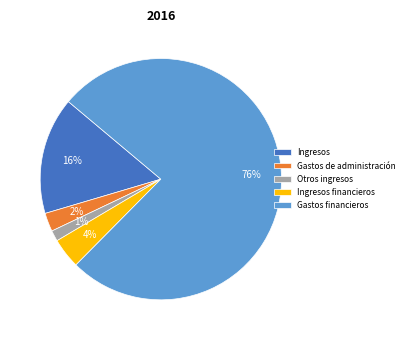

Between Otros ingresos and Ingresos financieros, which is larger?

Ingresos financieros